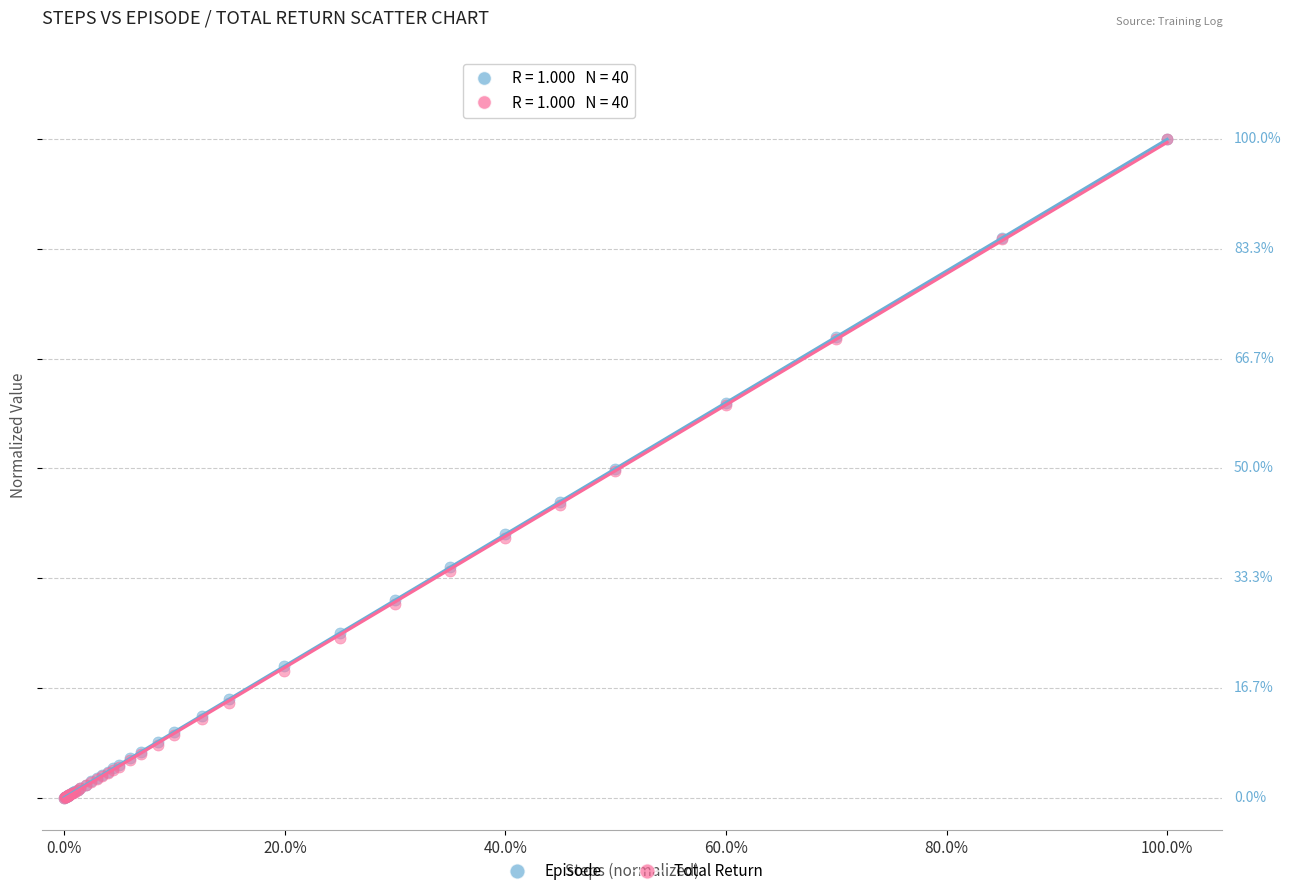

What are all the series names shown in the legend?

Episode, Total Return